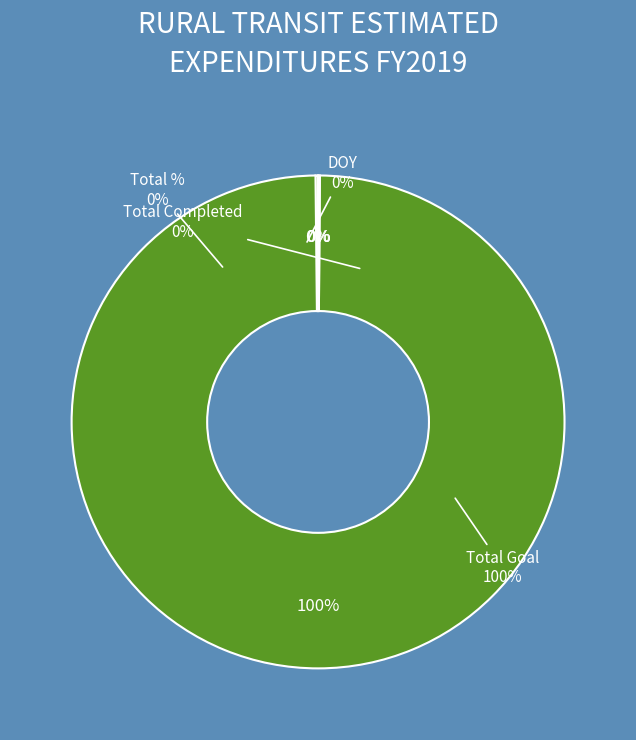

Rank the categories by value from lowest to highest.

Total %, DOY, Total Completed, Total Goal